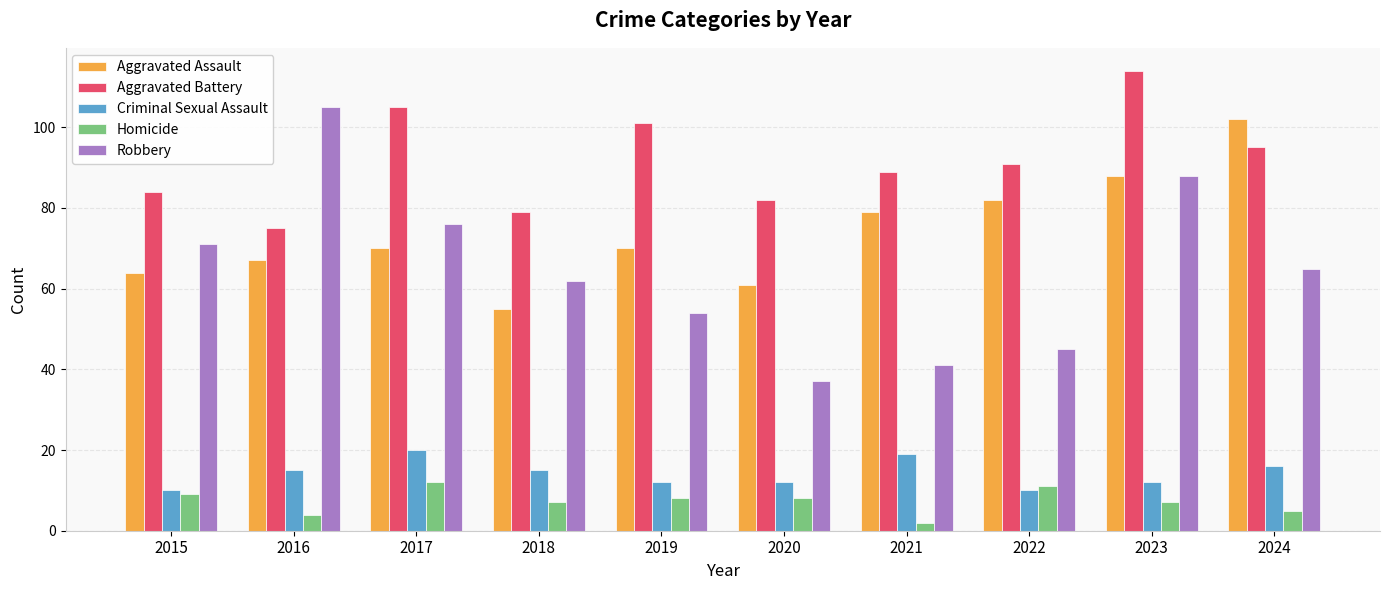

Which series has the largest range (max minus min)?

Robbery